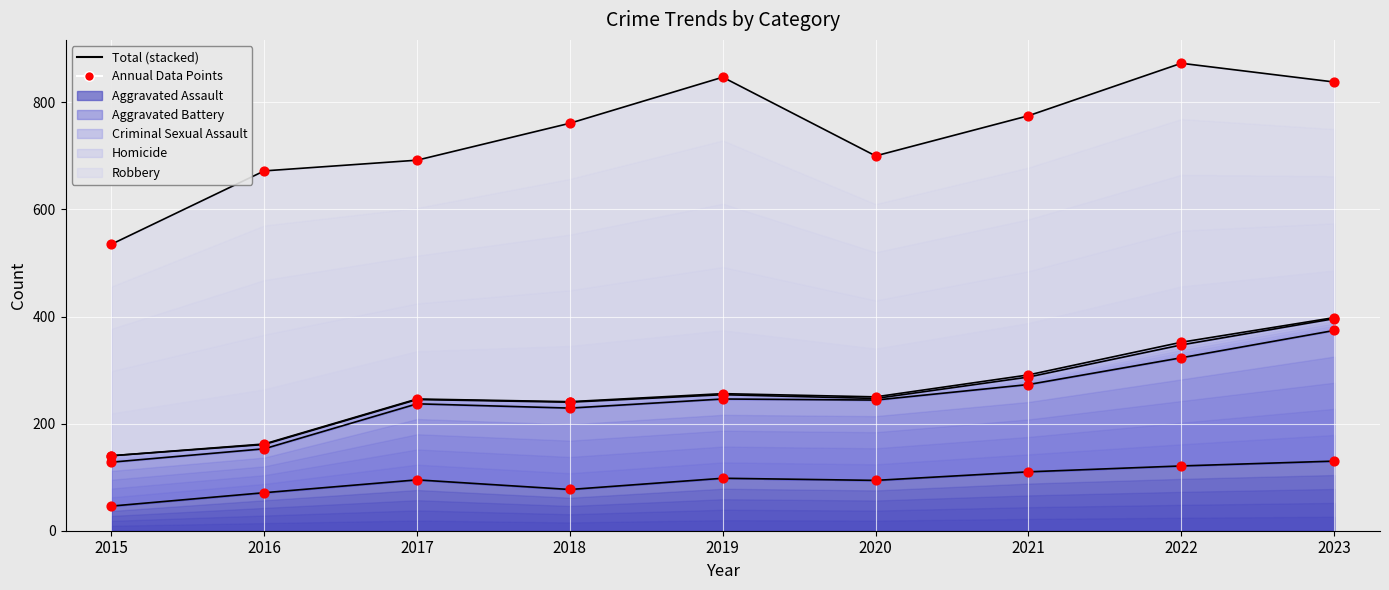

What are all the series names shown in the legend?

Aggravated Assault, Aggravated Battery, Criminal Sexual Assault, Homicide, Robbery